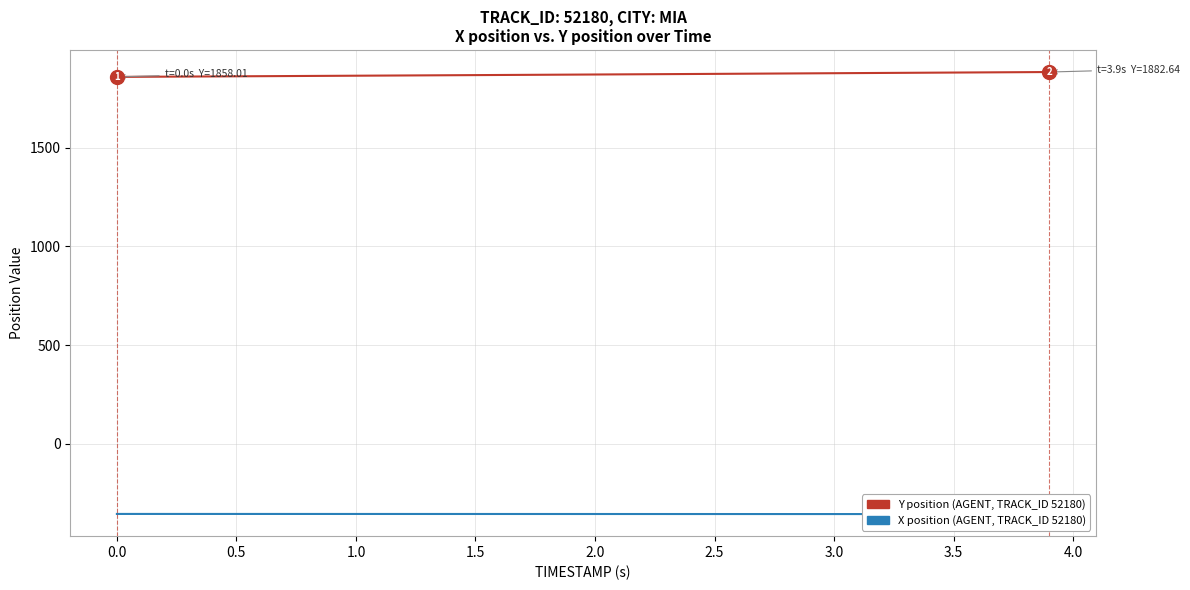

Between 1.5 and 2.5, which is larger?

2.5